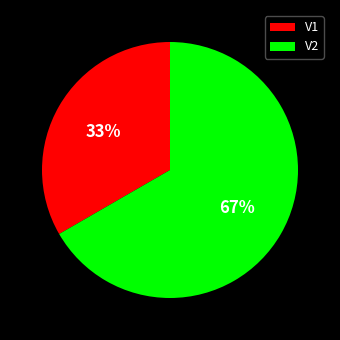

Is it true that V1 is 25% of the pie?

False